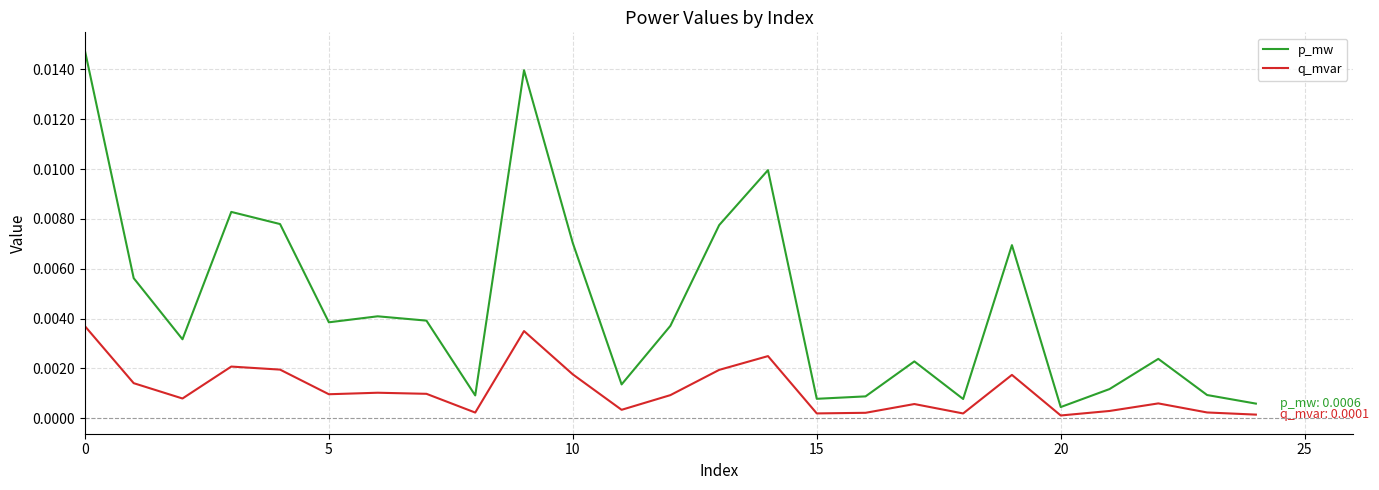

Rank the series by their average value, from lowest to highest.

q_mvar, p_mw